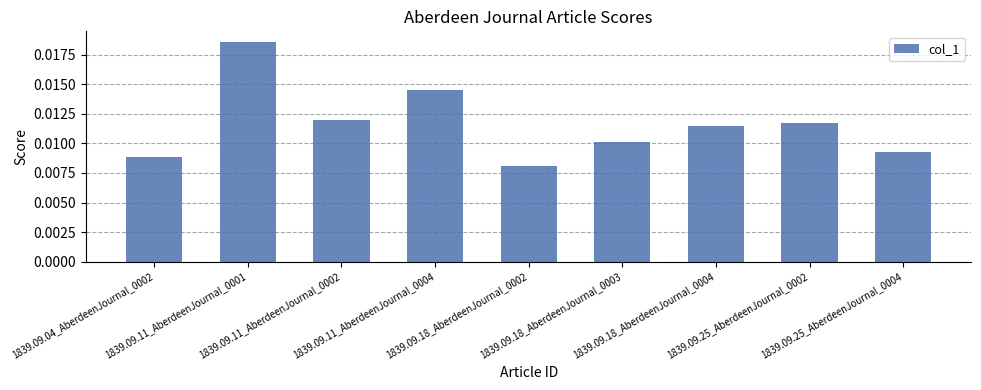

Which has a higher value, 1839.09.11_AberdeenJournal_0001 or 1839.09.11_AberdeenJournal_0004?

1839.09.11_AberdeenJournal_0001